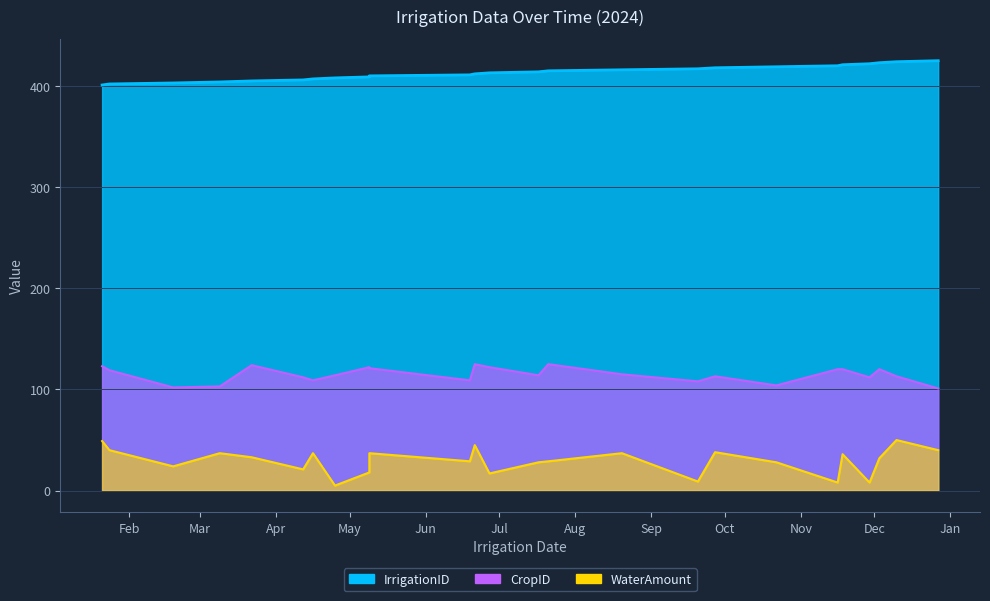

True or false: IrrigationID has more than 2 interior local peaks.

False